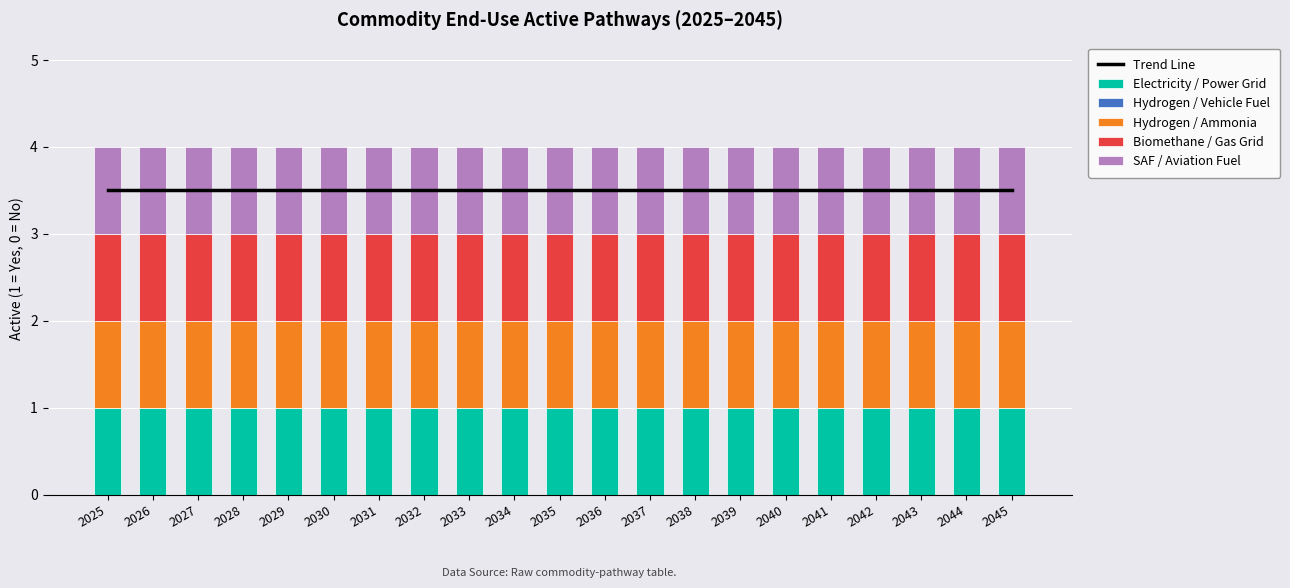

The Electricity / Power Grid series shows 1.0 at 2032. True or false?

True